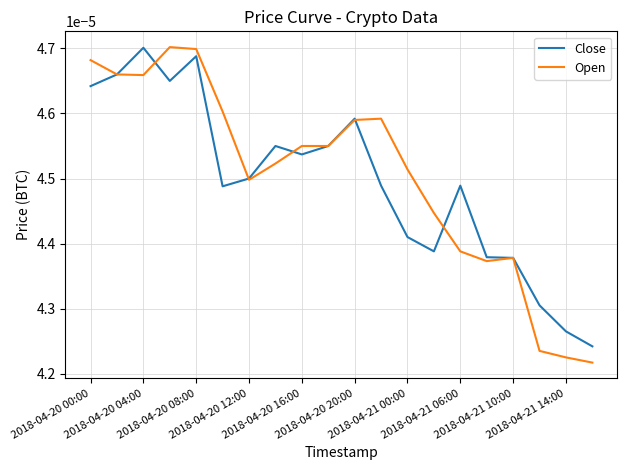

Which series has the widest spread of values?

Open